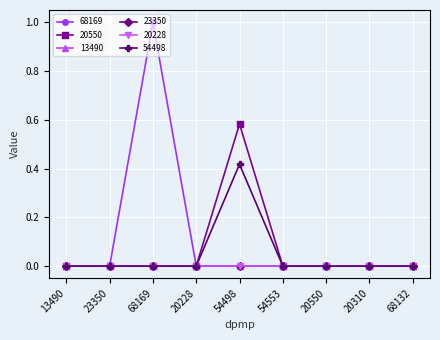

Which label corresponds to the smallest value in the chart?

13490